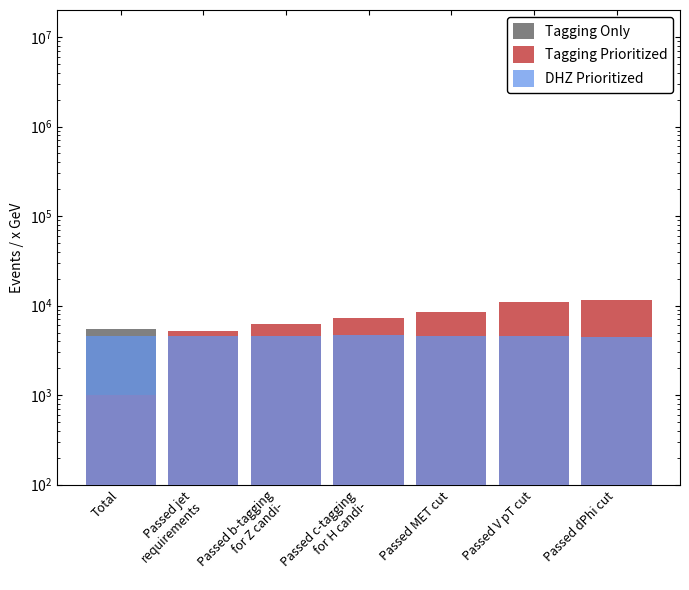

Reading left to right, extract all data points from this chart.

Tagging Only: Total=5438.7	Passed jet
requirements=5131.6	Passed b-tagging
for Z candi-=5037.8	Passed c-tagging
for H candi-=4947.3	Passed MET cut=4847.9	Passed V pT cut=4531.1	Passed dPhi cut=4446.1
Tagging Prioritized: Total=1000.0	Passed jet
requirements=5216.0	Passed b-tagging
for Z candi-=6270.0	Passed c-tagging
for H candi-=7324.0	Passed MET cut=8379.0	Passed V pT cut=11014.0	Passed dPhi cut=11541.0
DHZ Prioritized: Total=4549.1	Passed jet
requirements=4633.0	Passed b-tagging
for Z candi-=4635.2	Passed c-tagging
for H candi-=4640.9	Passed MET cut=4637.1	Passed V pT cut=4552.0	Passed dPhi cut=4511.3